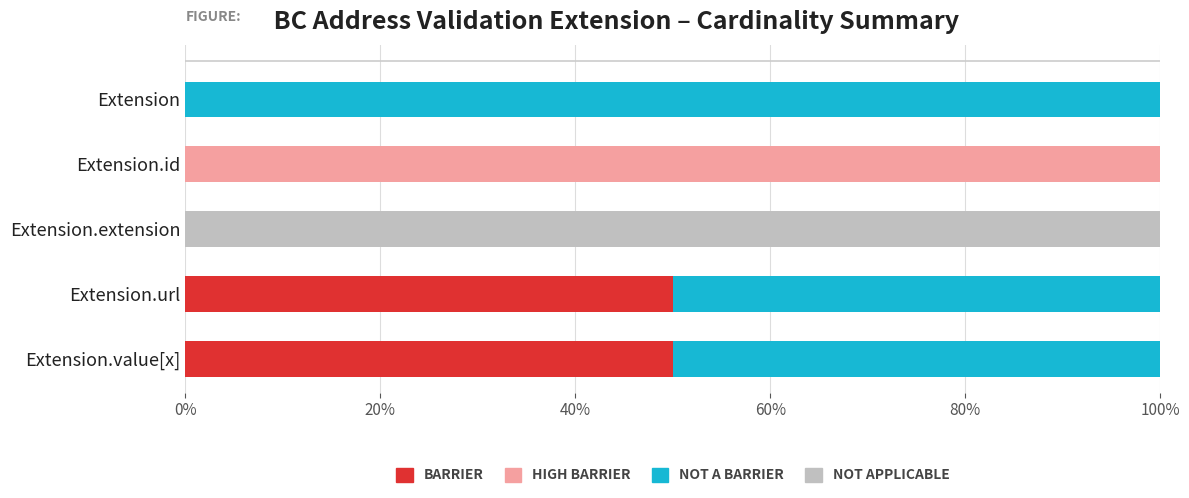

True or false: BARRIER has a value of -28 at Extension.id.

False